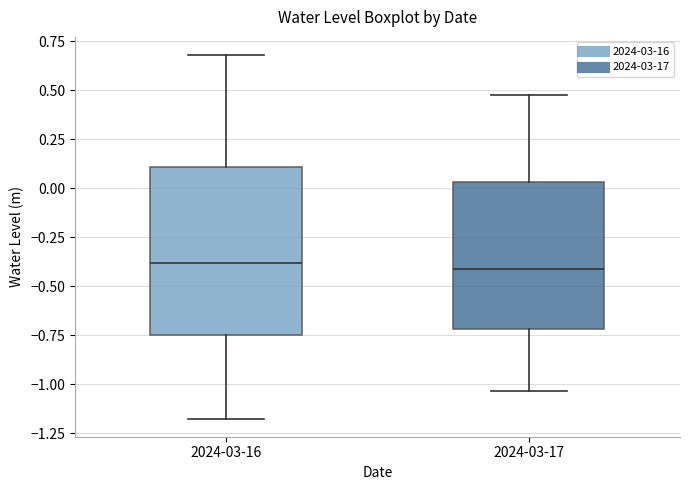

Where does the lower whisker of the box for 2024-03-16 end on the y-axis? The values are not printed on the chart, so give them approximately, as read against the axis.

-1.20